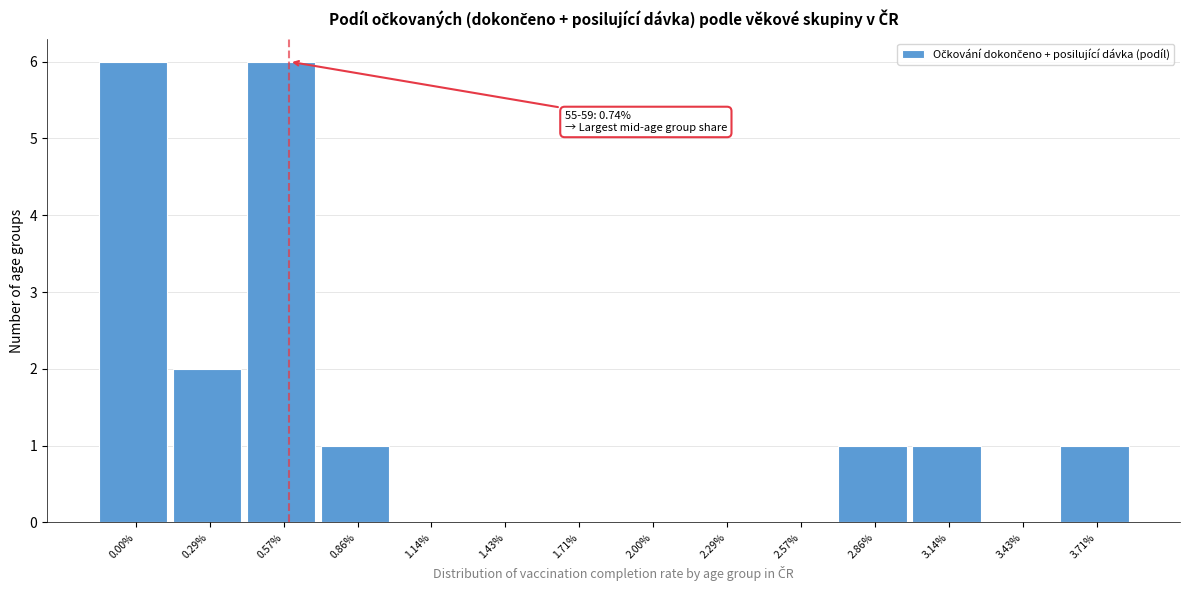

Reading left to right, list all the values displayed in this chart.

0.00%=6	0.29%=2	0.57%=6	0.86%=1	1.14%=0	1.43%=0	1.71%=0	2.00%=0	2.29%=0	2.57%=0	2.86%=1	3.14%=1	3.43%=0	3.71%=1